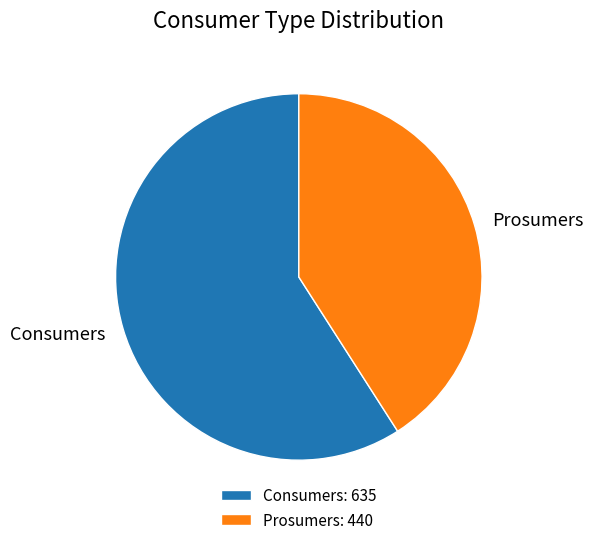

Does Consumers account for over 50% of the chart?

Yes